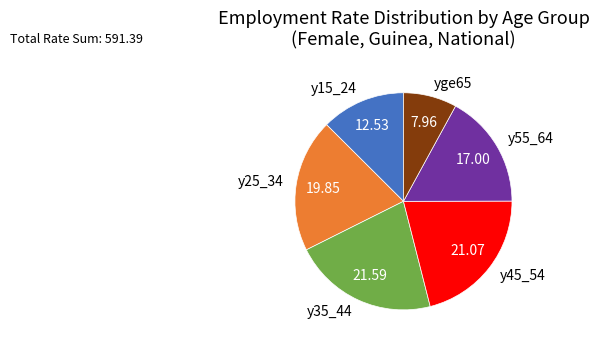

Is there a majority slice in this chart?

No